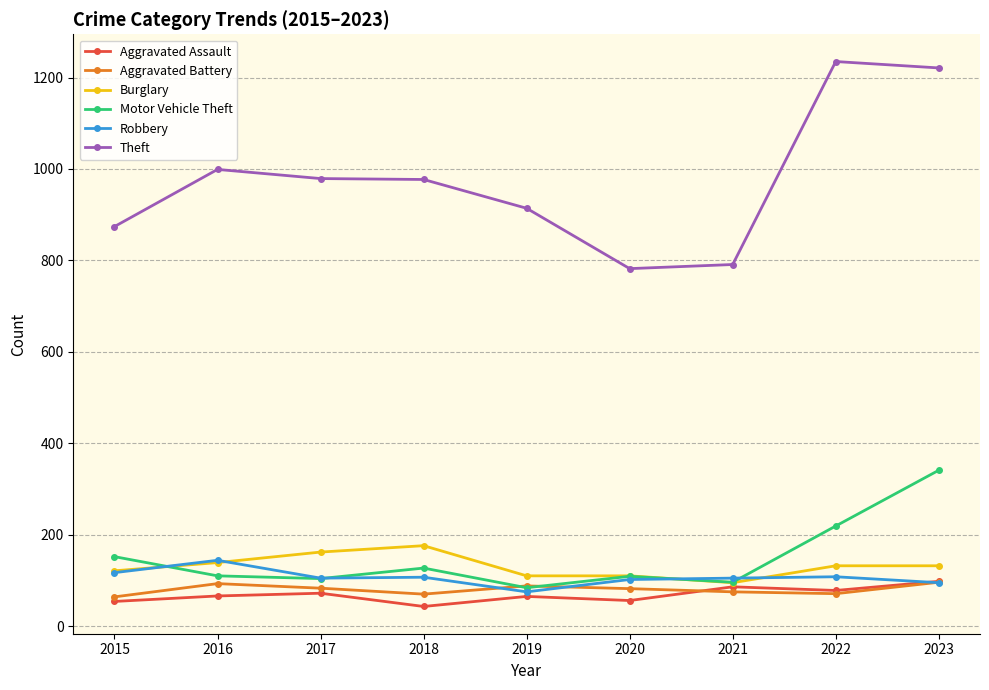

What is the sum of all Theft values?

8772